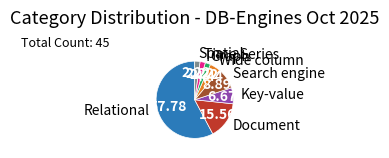

Does any single category account for the majority?

Yes